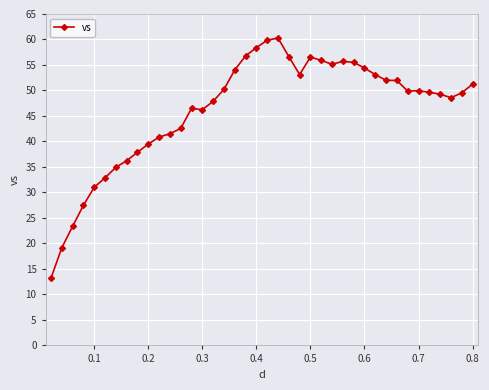

True or false: the data has more than 2 interior local peaks.

True